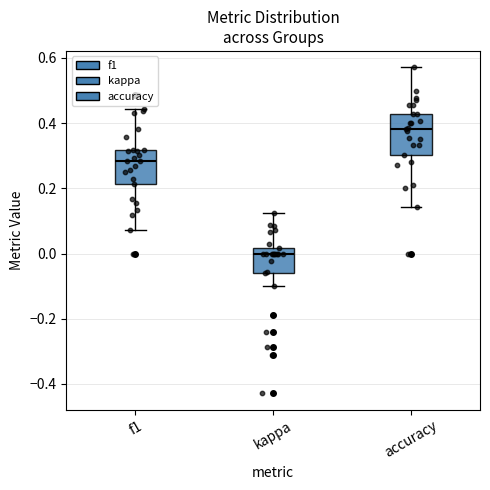

Which box is the tallest, from its lower edge to its upper edge?

accuracy